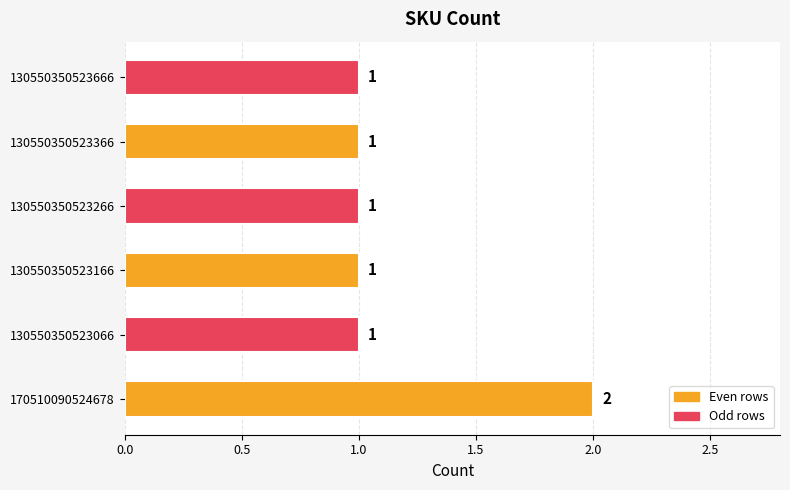

Are the bars horizontal?

Yes